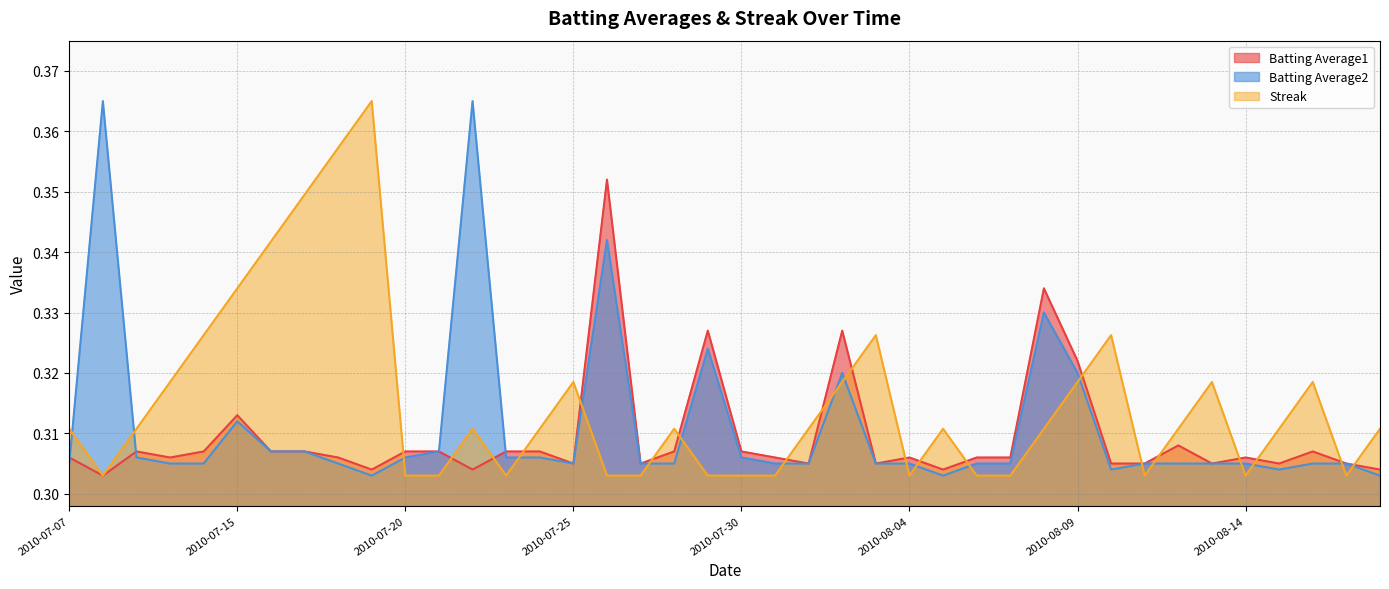

What is the value of the Batting Average1 point at the 19th from the left?

0.3